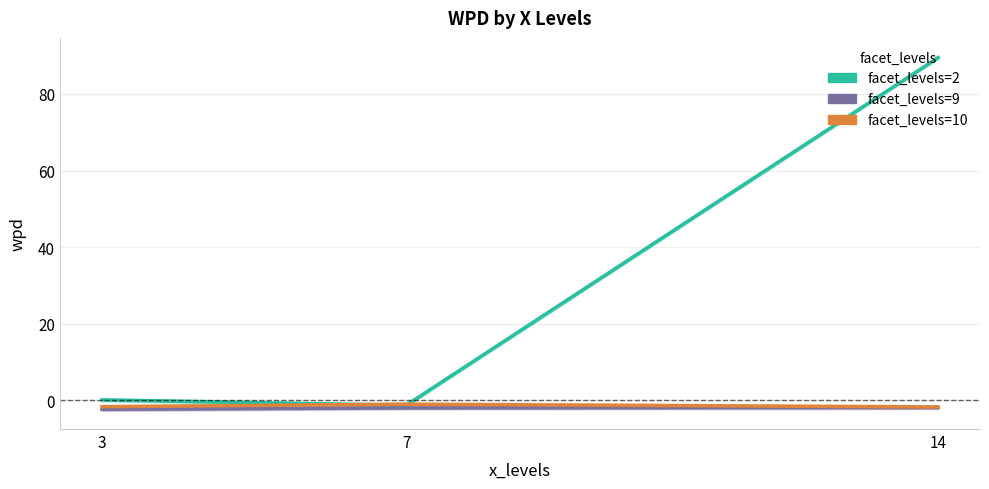

How many values in facet_levels=2 are above zero?

2